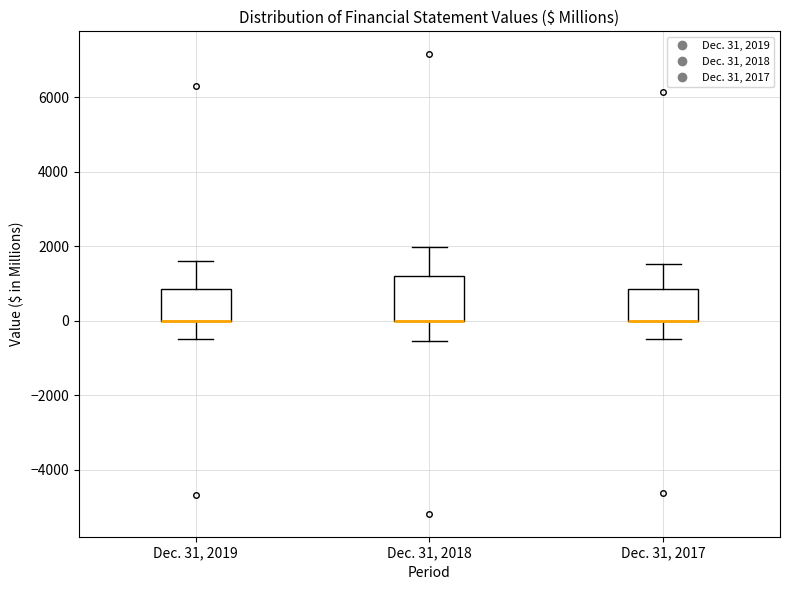

Which box is the tallest, from its lower edge to its upper edge?

Dec. 31, 2018